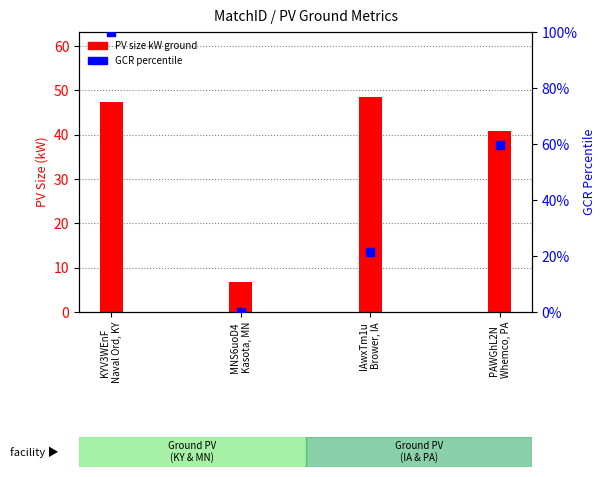

What are all the series names shown in the legend?

PV size kW ground, GCR percentile